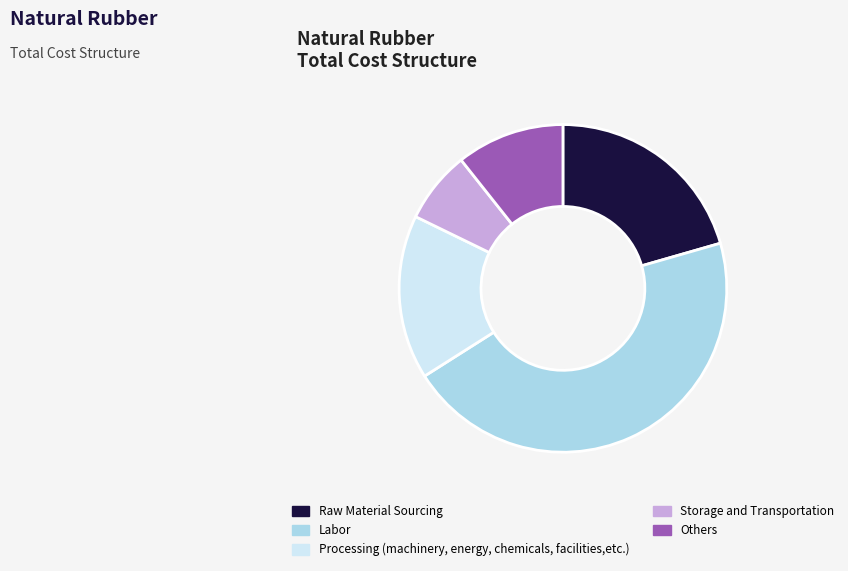

What is the ratio of the value at Raw Material Sourcing to the value at Processing (machinery, energy, chemicals, facilities,etc.)?

1.3